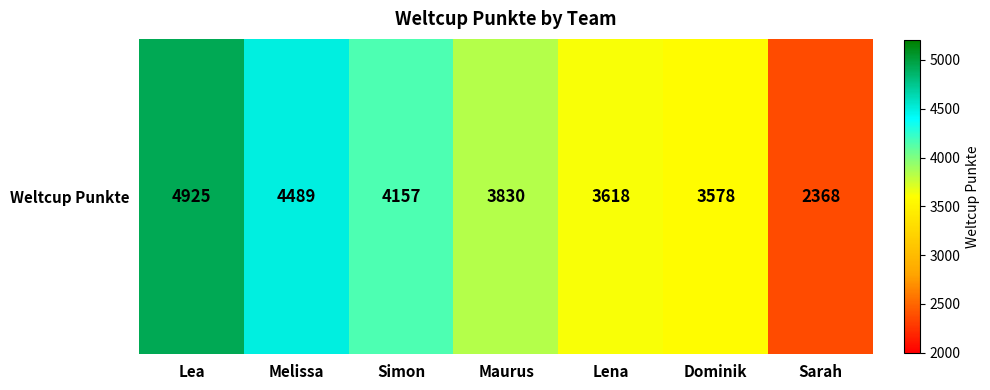

Which has a higher value, Lea or Melissa?

Lea